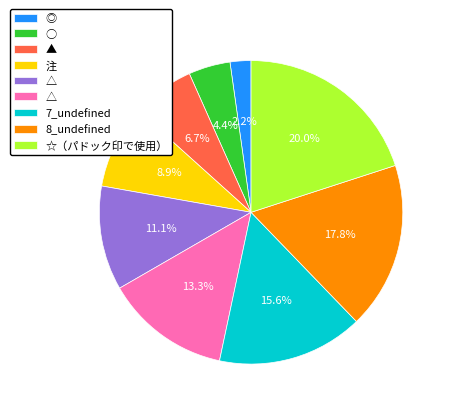

Is there any slice that represents more than half of the pie?

No